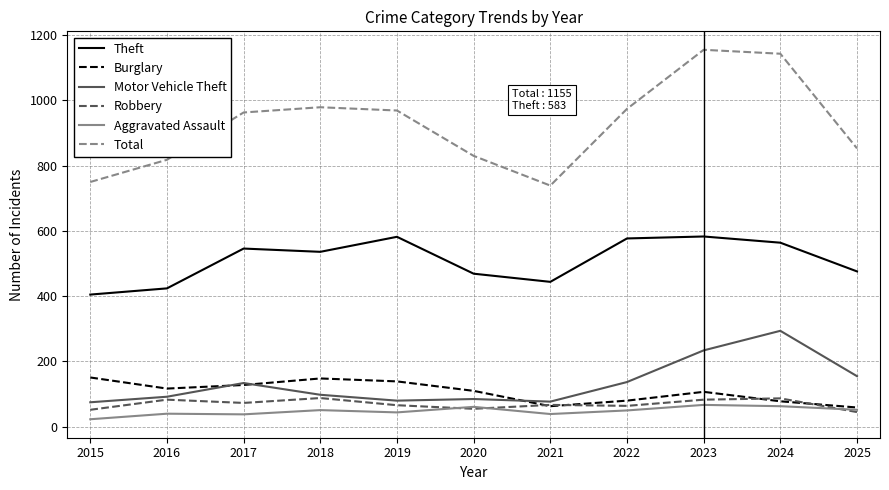

What is the maximum value for Total?

1155